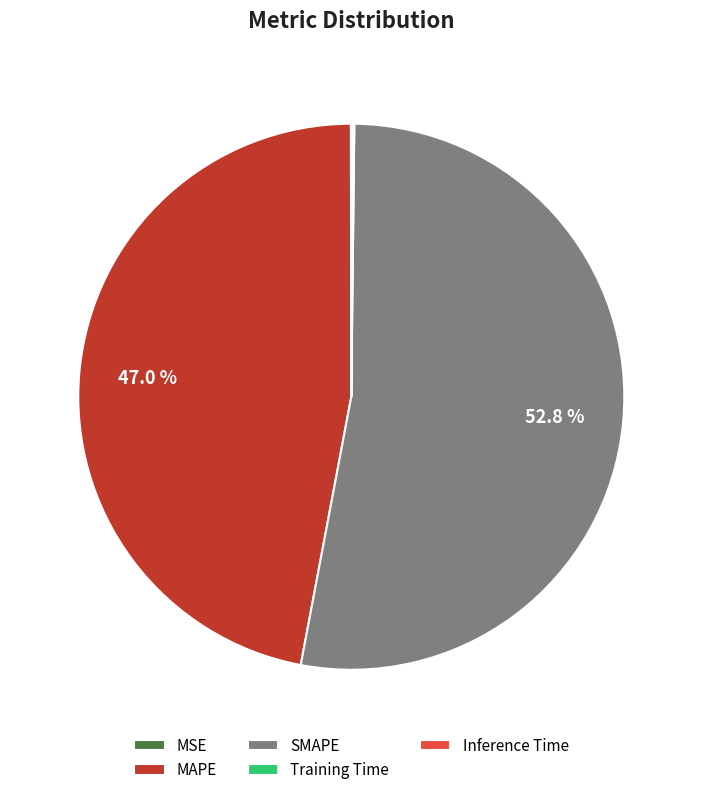

To the nearest percent, what is the average slice percentage?

20%